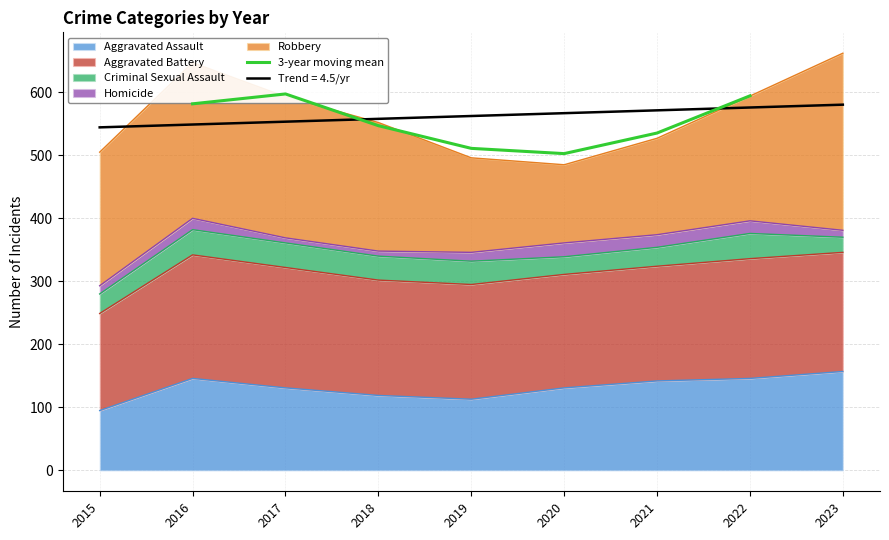

The chart shows a value of 126.7 at 2021. True or false?

False